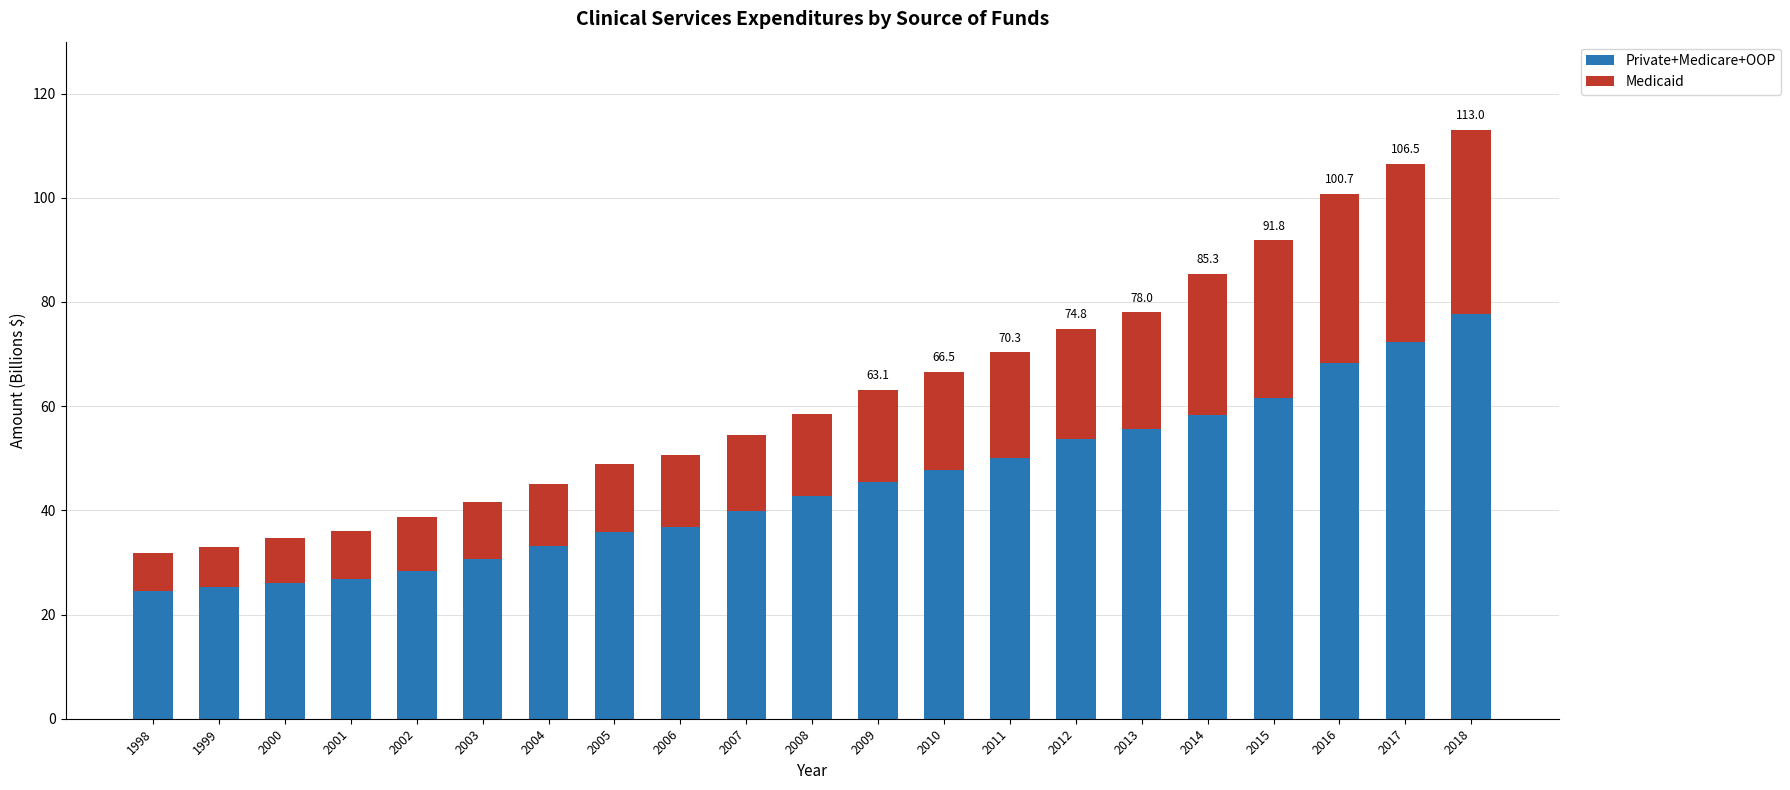

What is the total value across all series at 2010?

66.5